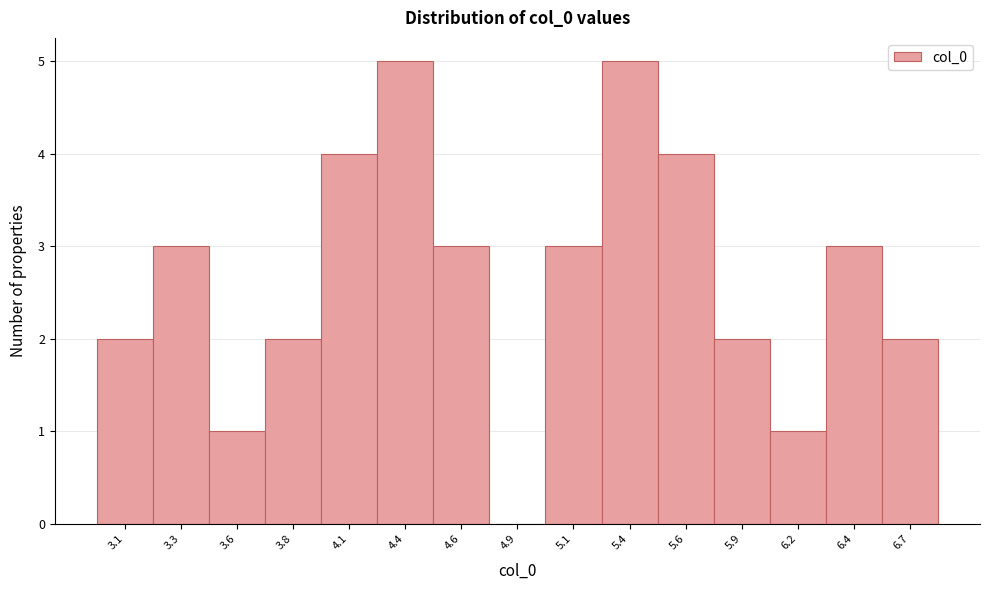

Reading left to right, extract all data points from this chart.

3.1=2	3.3=3	3.6=1	3.8=2	4.1=4	4.4=5	4.6=3	4.9=0	5.1=3	5.4=5	5.6=4	5.9=2	6.2=1	6.4=3	6.7=2